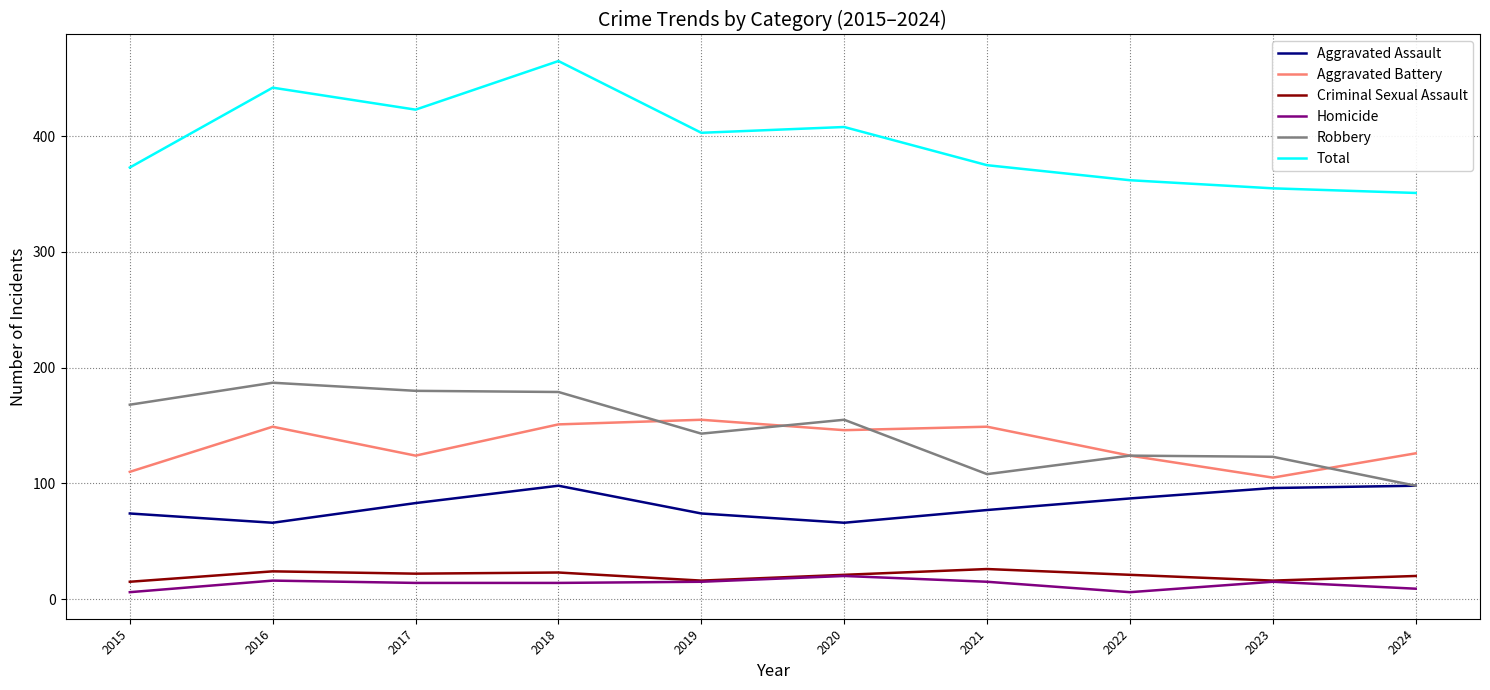

True or false: Homicide and Aggravated Battery intersect in this chart.

False